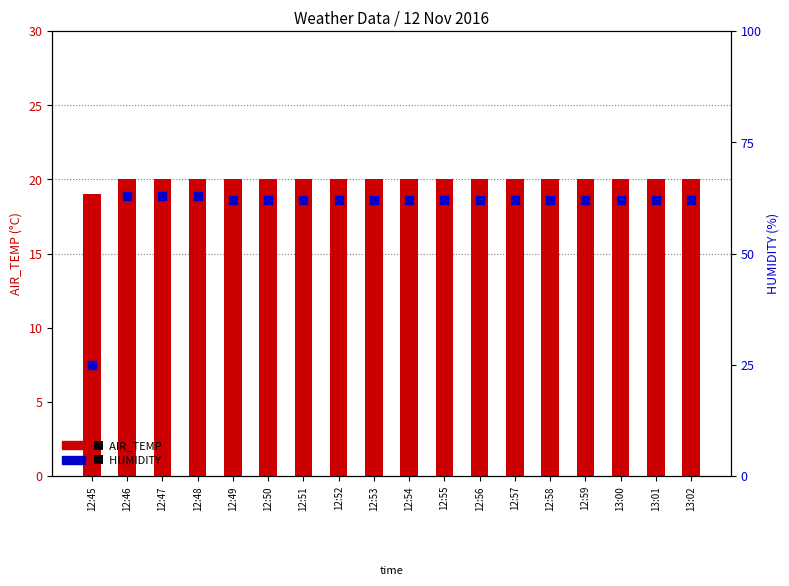

Which series has the largest Y range (max minus min)?

HUMIDITY